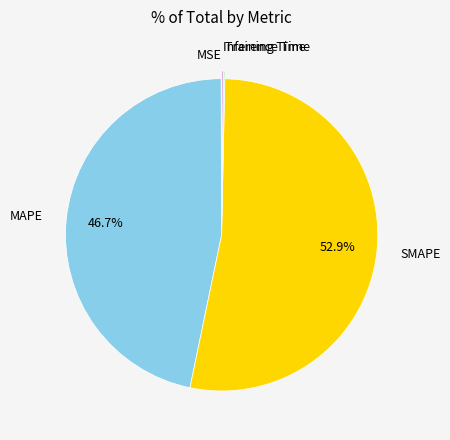

Combined, do MAPE and SMAPE account for over 50%?

Yes